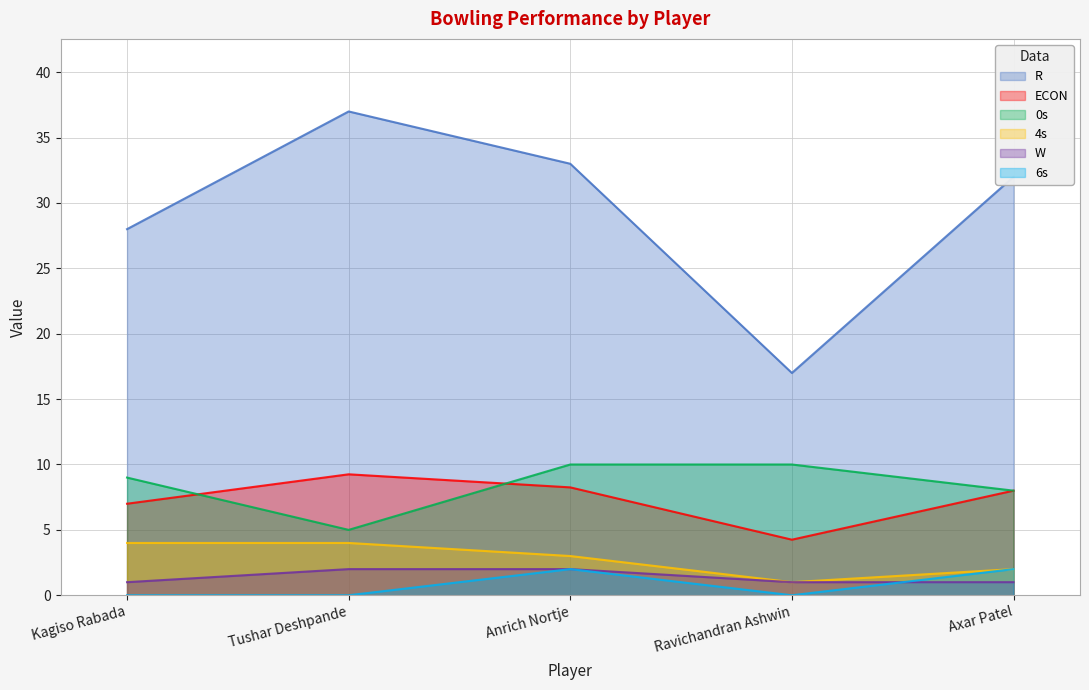

Reading left to right, what are all the values shown in this chart?

R: Kagiso Rabada=28.0	Tushar Deshpande=37.0	Anrich Nortje=33.0	Ravichandran Ashwin=17.0	Axar Patel=32.0
ECON: Kagiso Rabada=7.0	Tushar Deshpande=9.2	Anrich Nortje=8.2	Ravichandran Ashwin=4.2	Axar Patel=8.0
0s: Kagiso Rabada=9.0	Tushar Deshpande=5.0	Anrich Nortje=10.0	Ravichandran Ashwin=10.0	Axar Patel=8.0
4s: Kagiso Rabada=4.0	Tushar Deshpande=4.0	Anrich Nortje=3.0	Ravichandran Ashwin=1.0	Axar Patel=2.0
W: Kagiso Rabada=1.0	Tushar Deshpande=2.0	Anrich Nortje=2.0	Ravichandran Ashwin=1.0	Axar Patel=1.0
6s: Kagiso Rabada=0.0	Tushar Deshpande=0.0	Anrich Nortje=2.0	Ravichandran Ashwin=0.0	Axar Patel=2.0